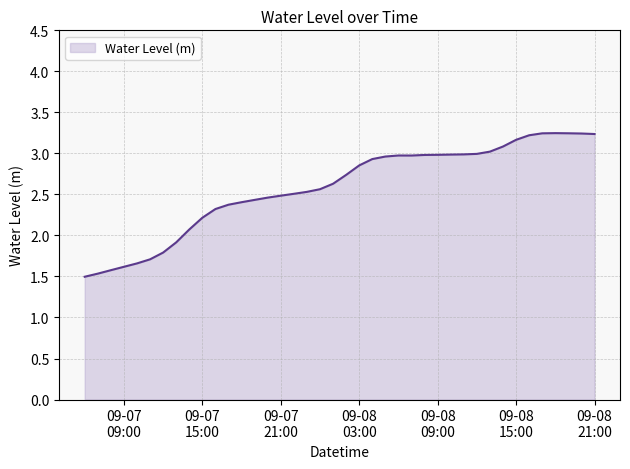

How many lines are shown in the chart?

1